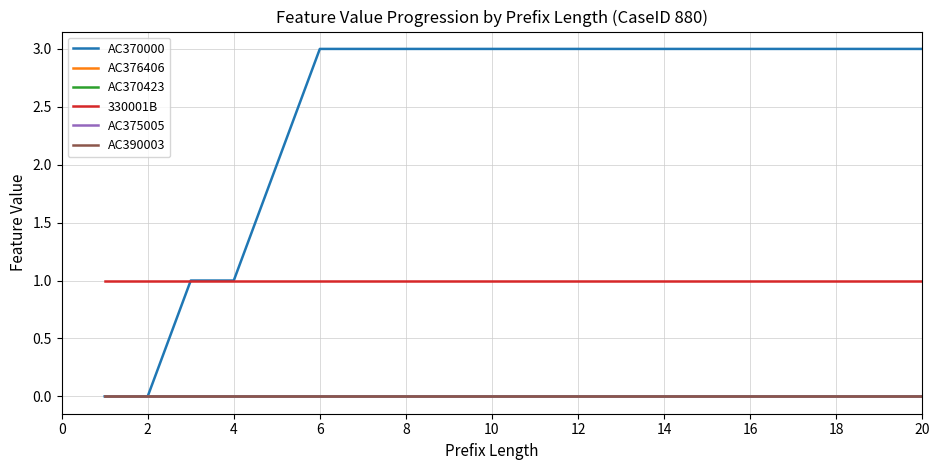

True or false: AC370423 and AC390003 intersect in this chart.

False